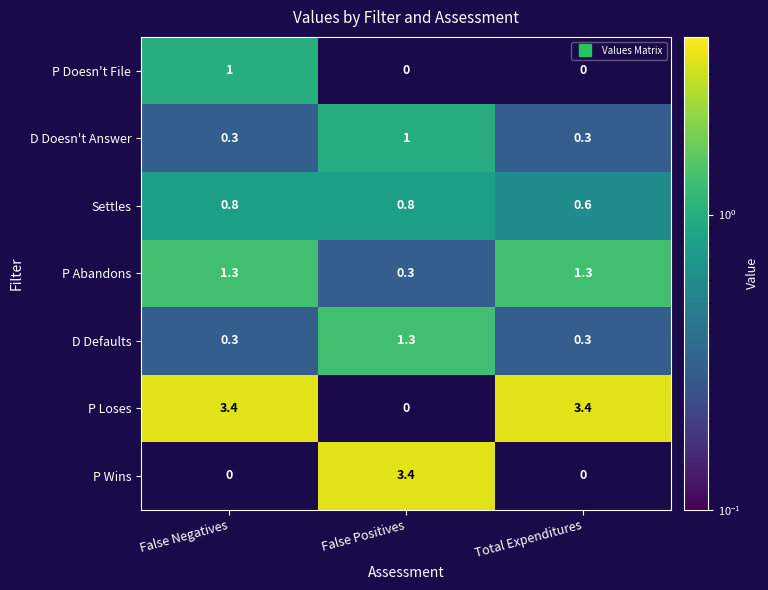

At which label is P Loses closest to 3?

False Negatives